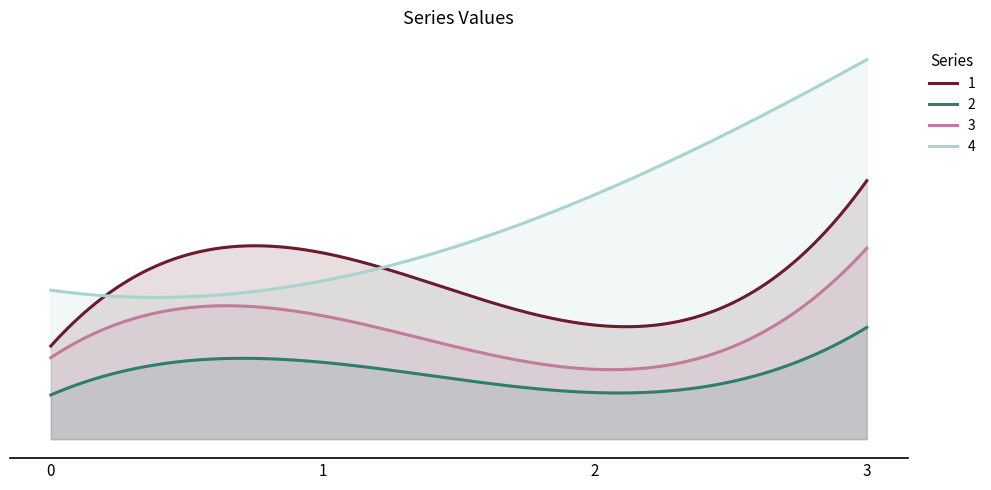

True or false: 1 and 2 intersect in this chart.

False